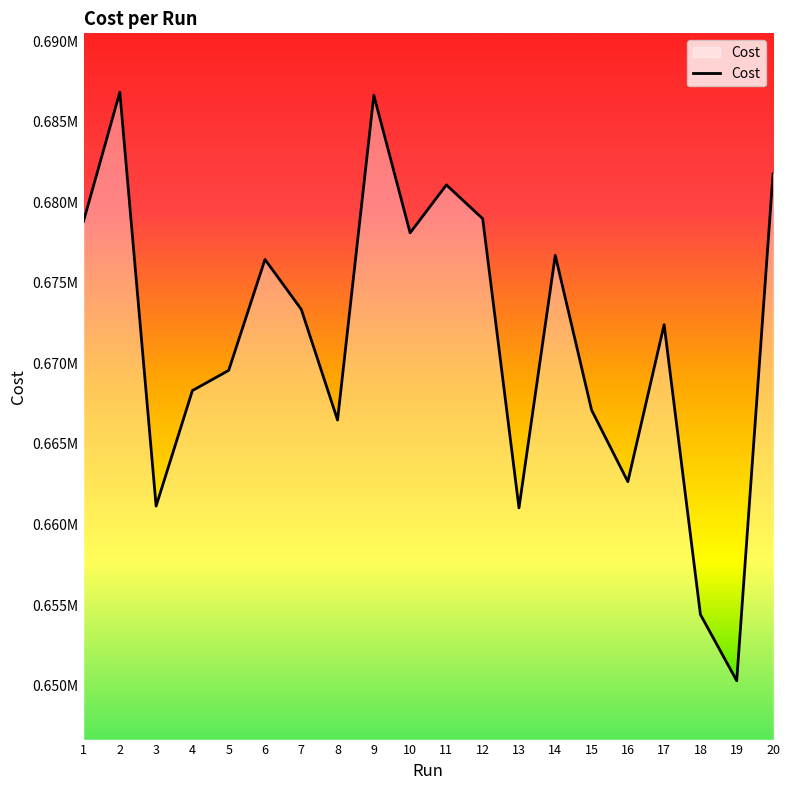

What is the average value?

671608.4